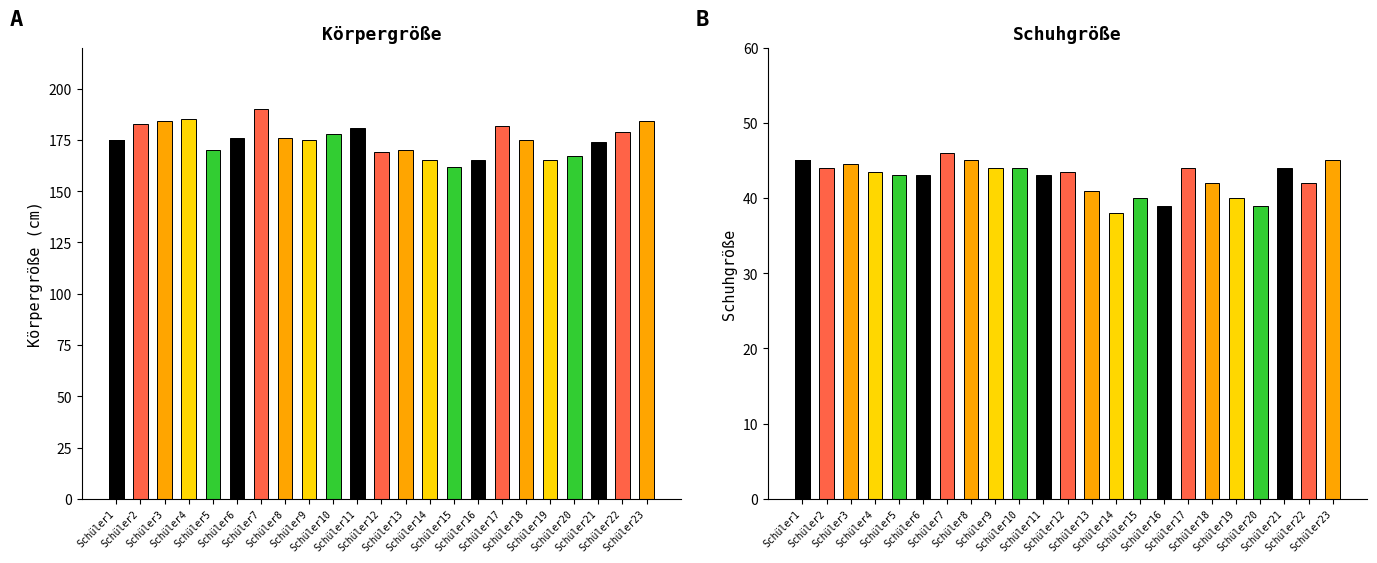

Which series has the largest range (max minus min)?

Körpergröße